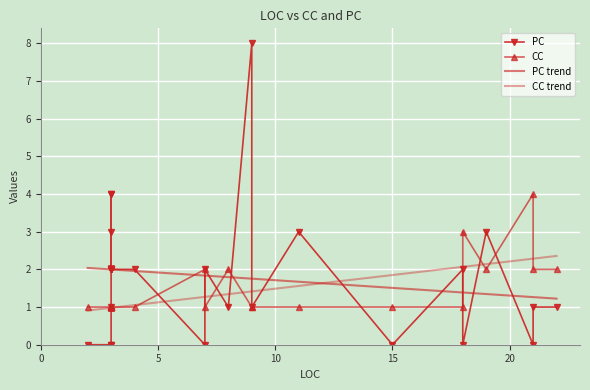

What is the difference between the maximum and minimum values in the PC series?

8